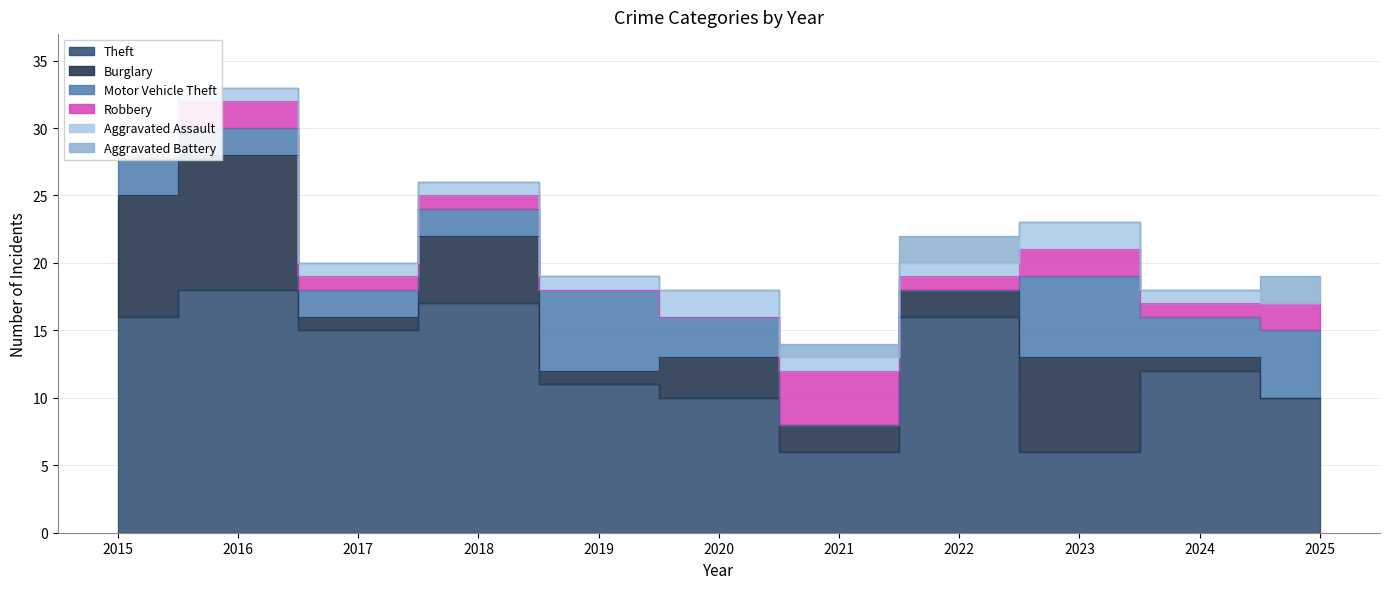

Is the value of Aggravated Battery at 2015 greater than the value of Burglary at 2022?

No